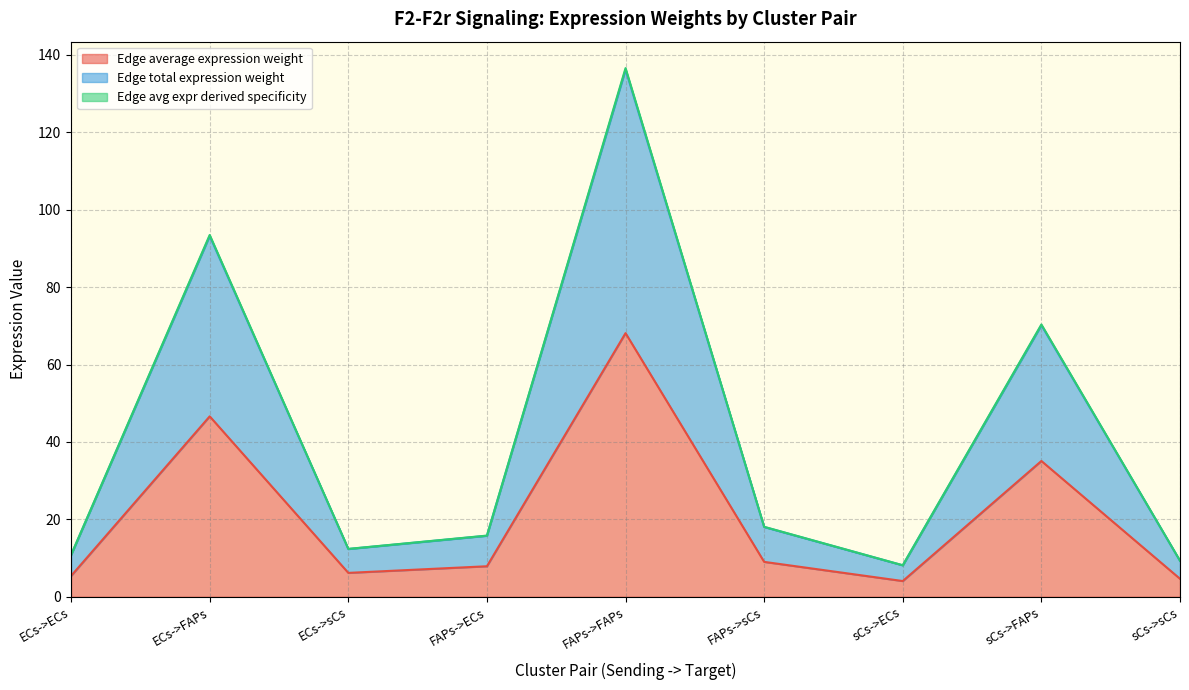

What is the difference between the highest and lowest values at FAPs->FAPs?

68.5